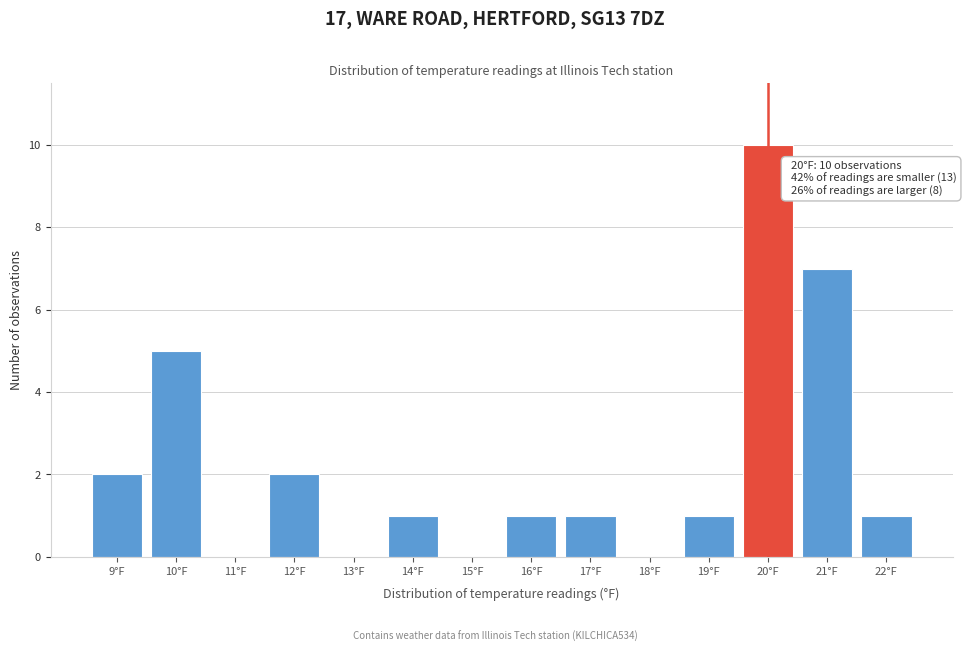

Which range on the x-axis has the tallest bar?

19.5 to 20.5